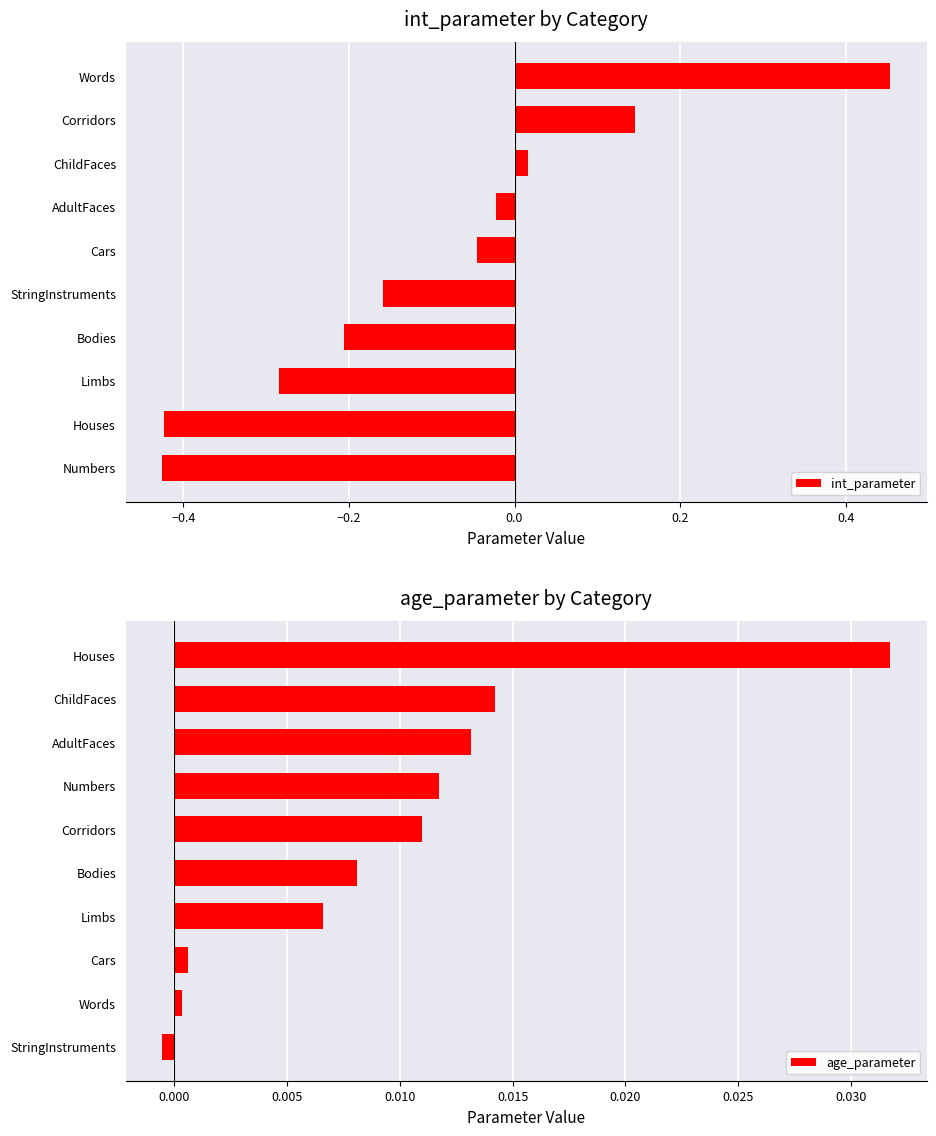

Reading left to right, list all the values displayed in this chart.

int_parameter: -0.4	-0.4	-0.3	-0.2	-0.2	-0.0	-0.0	0.0	0.1	0.5
age_parameter: -0.0	0.0	0.0	0.0	0.0	0.0	0.0	0.0	0.0	0.0